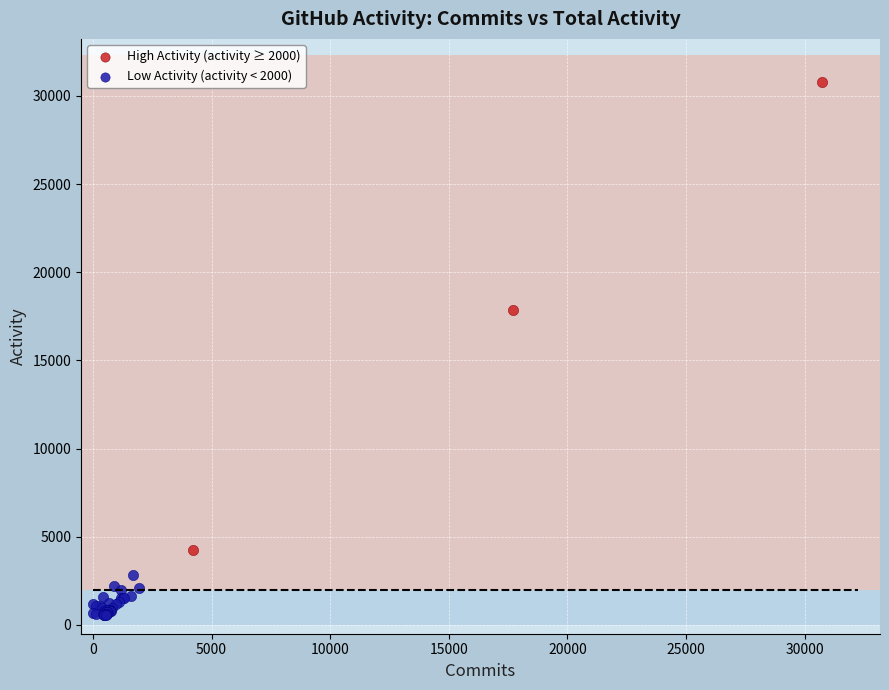

Which series has the largest Y range (max minus min)?

High Activity (activity ≥ 2000)